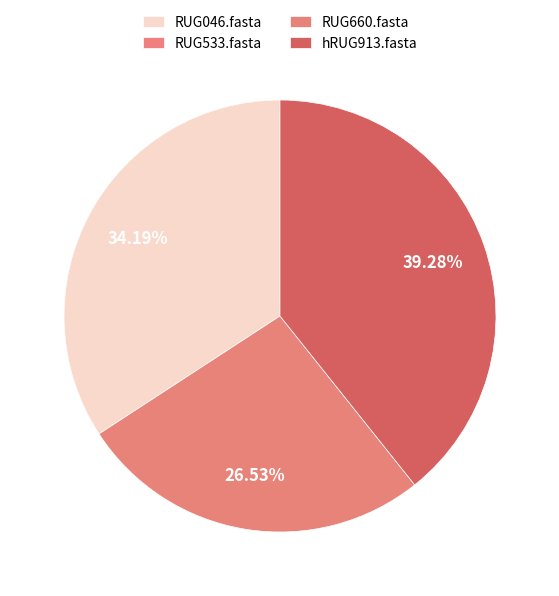

Combined, do RUG046.fasta and hRUG913.fasta account for over 50%?

Yes